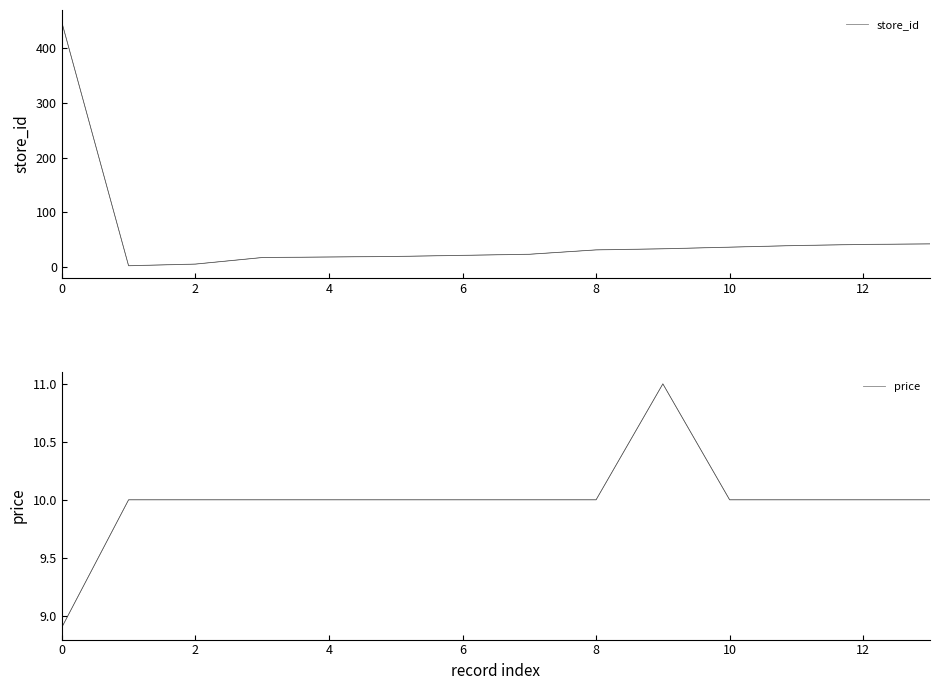

True or false: store_id has more than 1 interior local peaks.

False